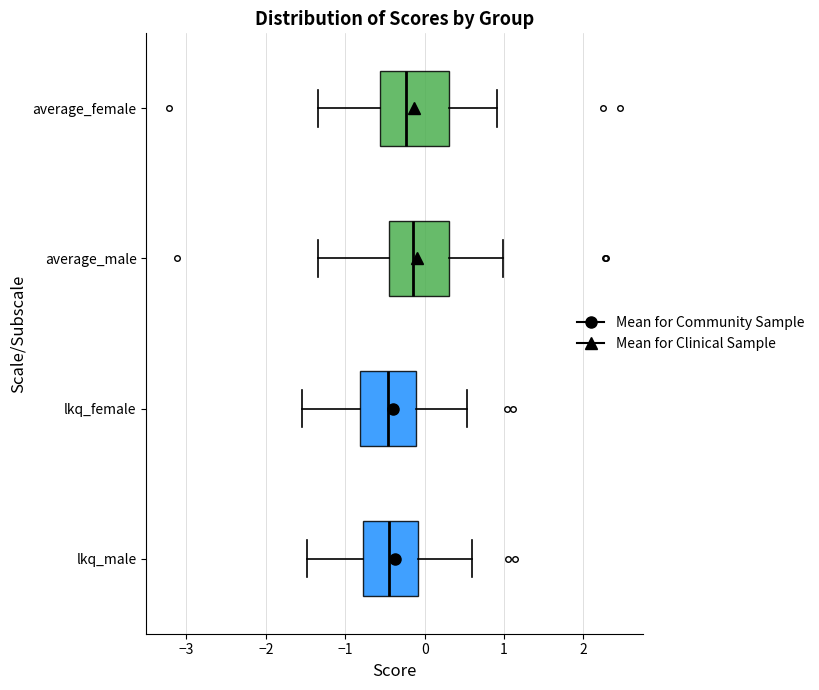

Reading bottom to top, read every box against the x-axis: the position of its median line, the range the box covers, and the ends of its whiskers. The values are not printed on the chart, so give them approximately, as read against the axis.

lkq_male: median -0.4, box -0.8 to -0.1, whiskers -1.5 to 0.6
lkq_female: median -0.5, box -0.8 to -0.1, whiskers -1.5 to 0.5
average_male: median -0.2, box -0.5 to 0.3, whiskers -1.3 to 1.0
average_female: median -0.2, box -0.6 to 0.3, whiskers -1.3 to 0.9